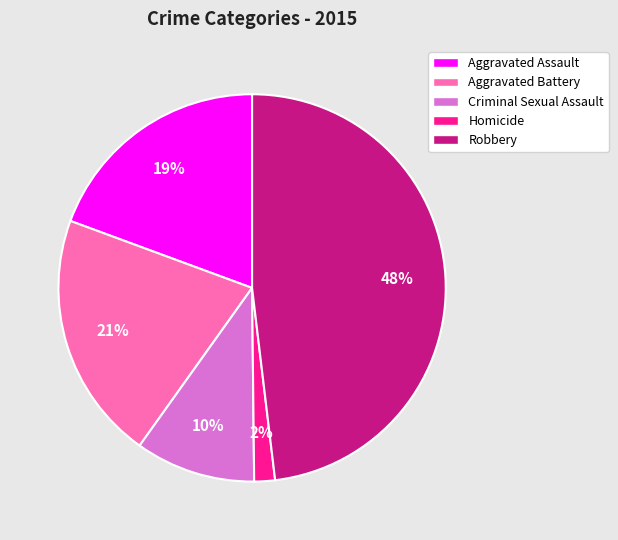

Is the sum of Aggravated Battery and Homicide greater than half?

No